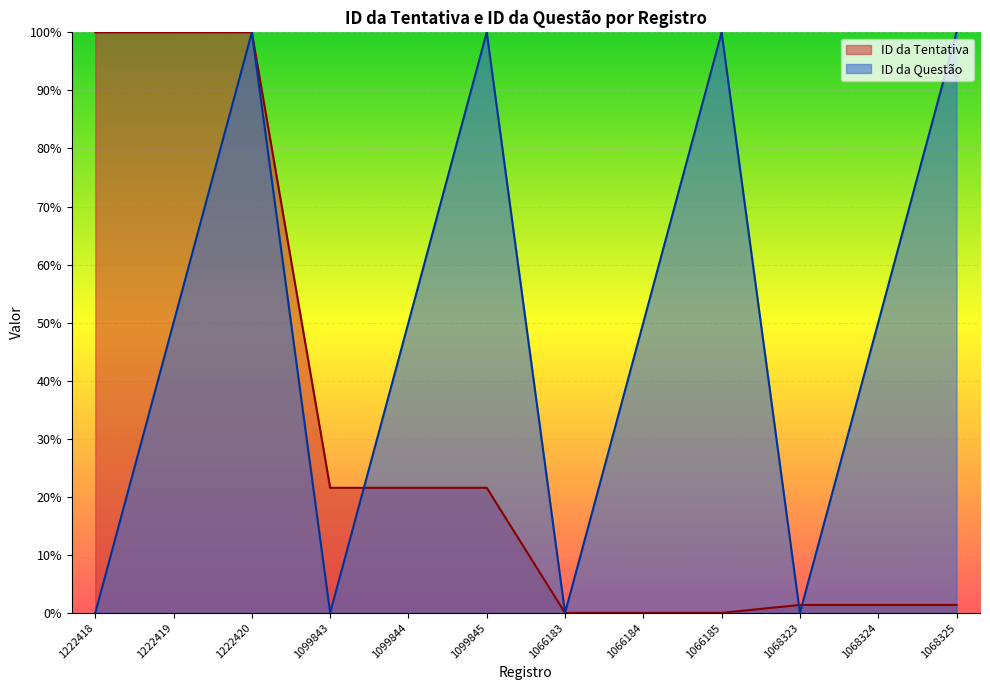

How many interior local valleys does the ID da Tentativa series have?

2